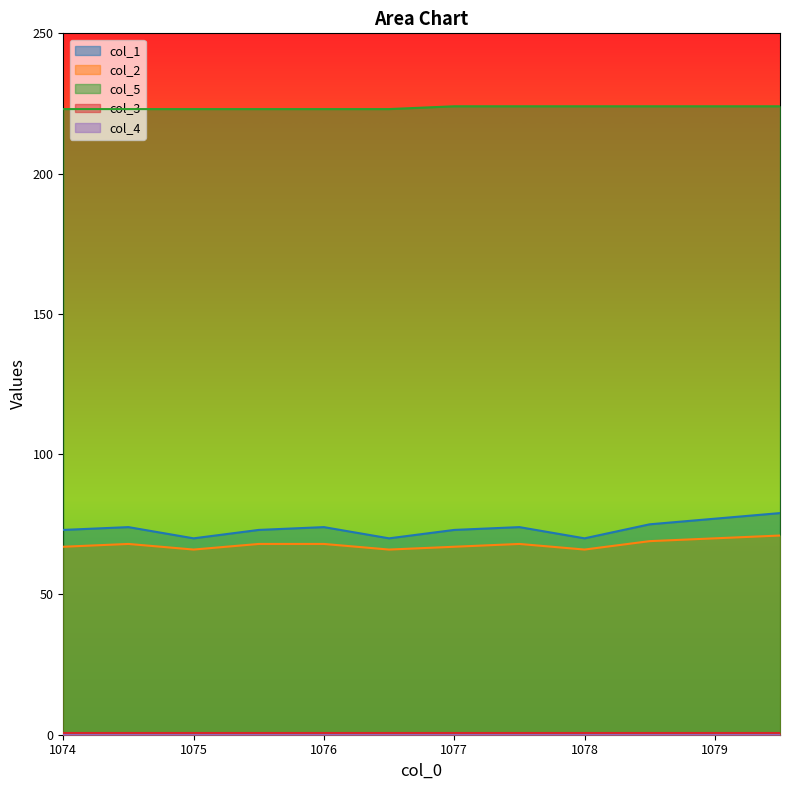

Is the value of col_2 at 1078.0 greater than the value of col_5 at 1077.5?

No